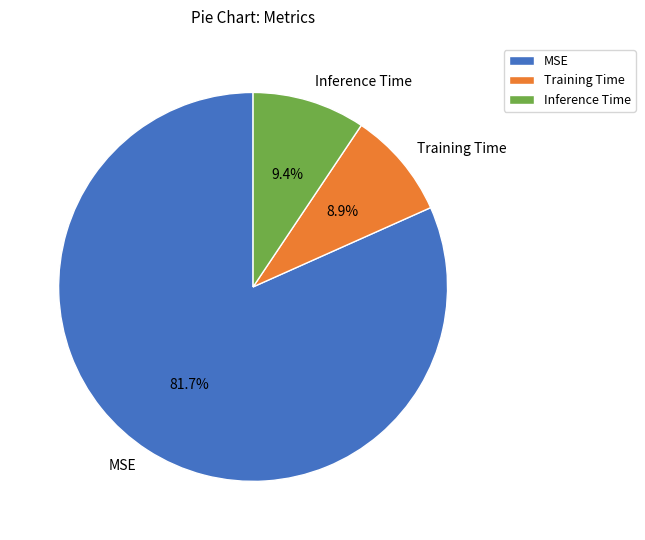

Which slice represents more than half of the pie?

MSE